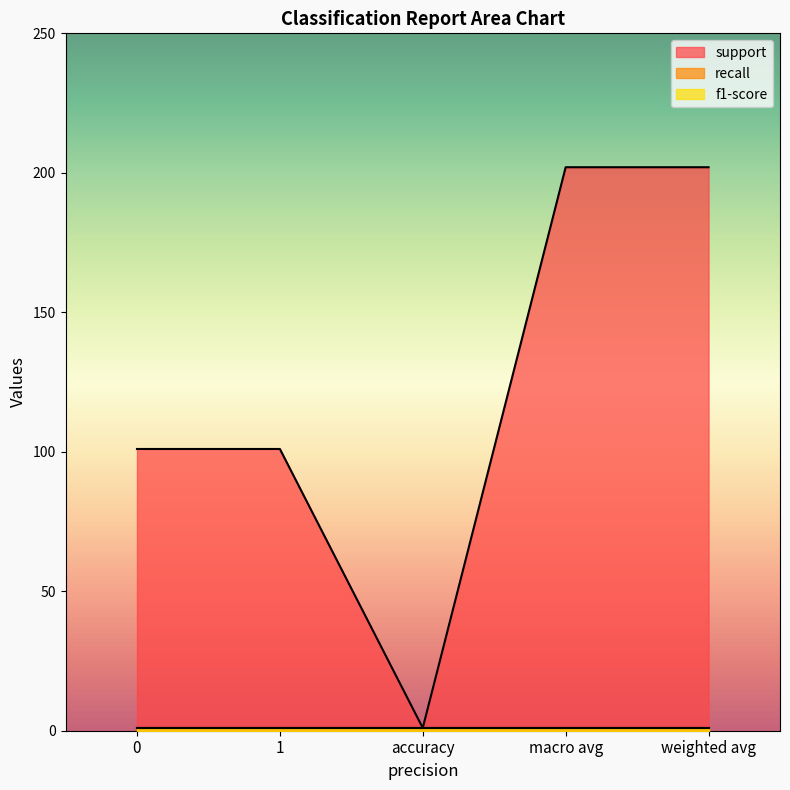

The value of support at 0 is 166. True or false?

False